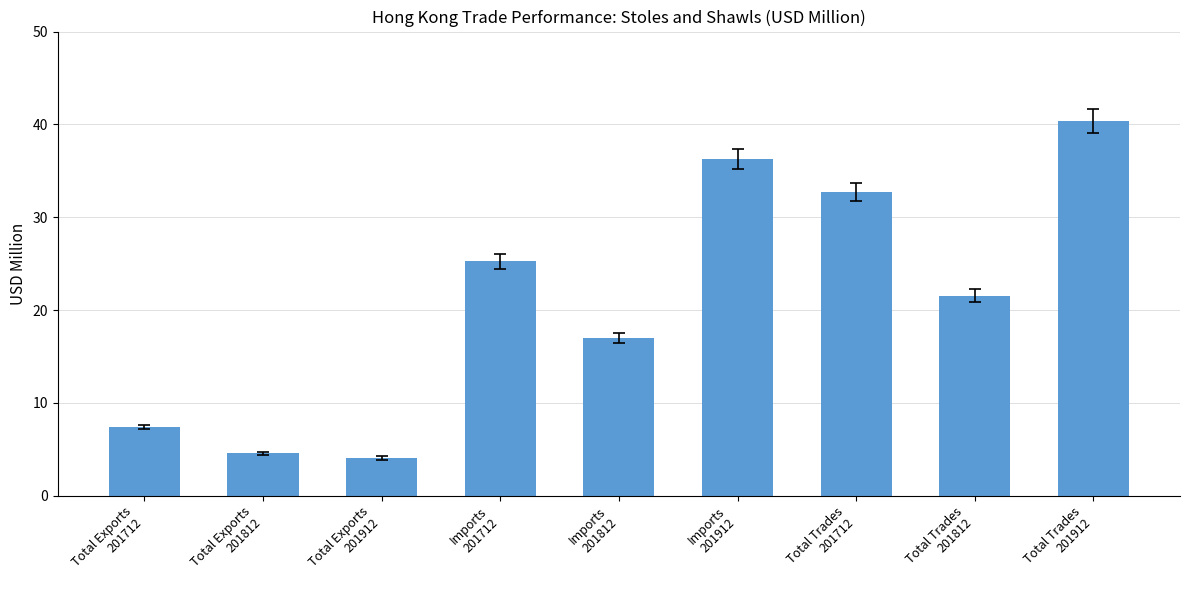

Reading right to left, transcribe all the data shown in this chart.

40.4	21.6	32.7	36.3	17.0	25.3	4.1	4.6	7.4